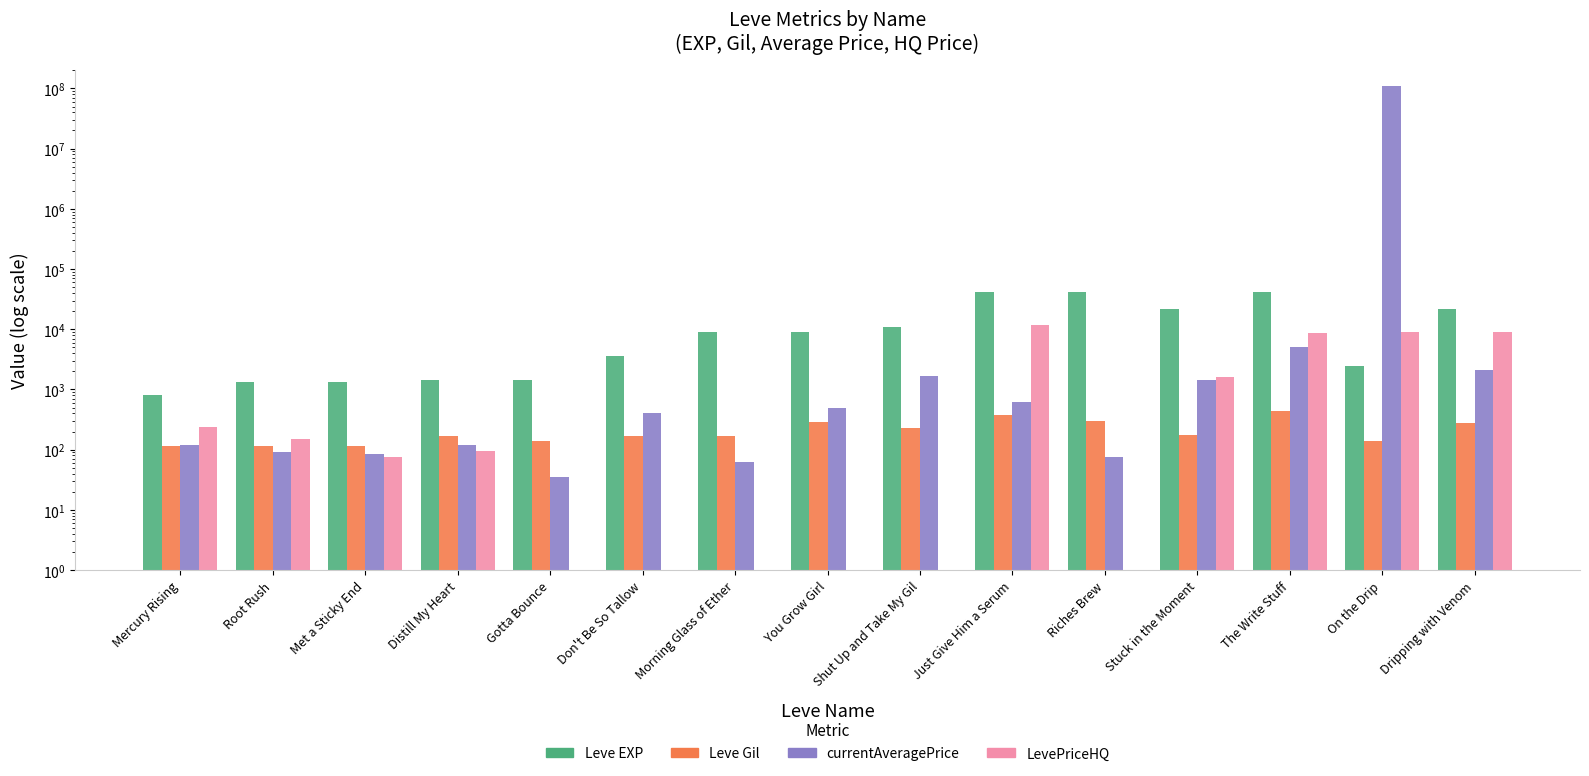

Which series has the largest total across all categories?

currentAveragePrice